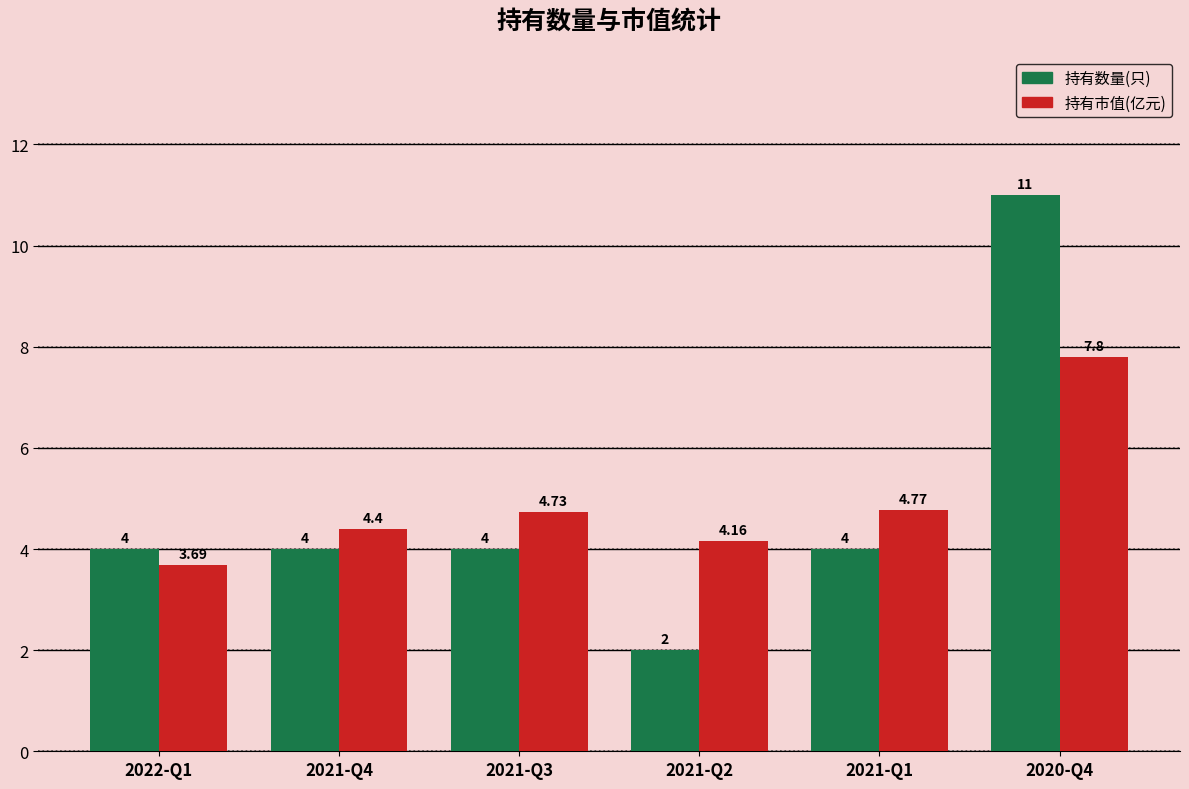

What is the difference between the highest and lowest values at 2021-Q3?

0.7